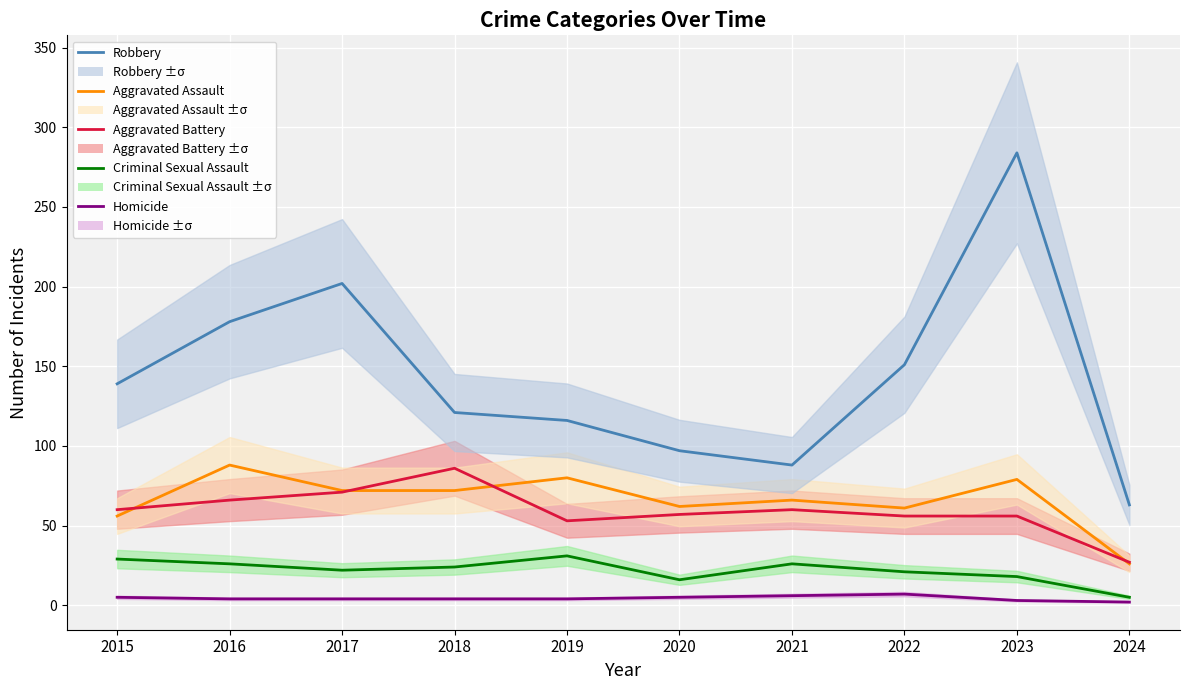

Reading left to right, transcribe all the data shown in this chart.

Robbery: 2015=139	2016=178	2017=202	2018=121	2019=116	2020=97	2021=88	2022=151	2023=284	2024=63
Aggravated Assault: 2015=56	2016=88	2017=72	2018=72	2019=80	2020=62	2021=66	2022=61	2023=79	2024=26
Aggravated Battery: 2015=60	2016=66	2017=71	2018=86	2019=53	2020=57	2021=60	2022=56	2023=56	2024=27
Criminal Sexual Assault: 2015=29	2016=26	2017=22	2018=24	2019=31	2020=16	2021=26	2022=21	2023=18	2024=5
Homicide: 2015=5	2016=4	2017=4	2018=4	2019=4	2020=5	2021=6	2022=7	2023=3	2024=2